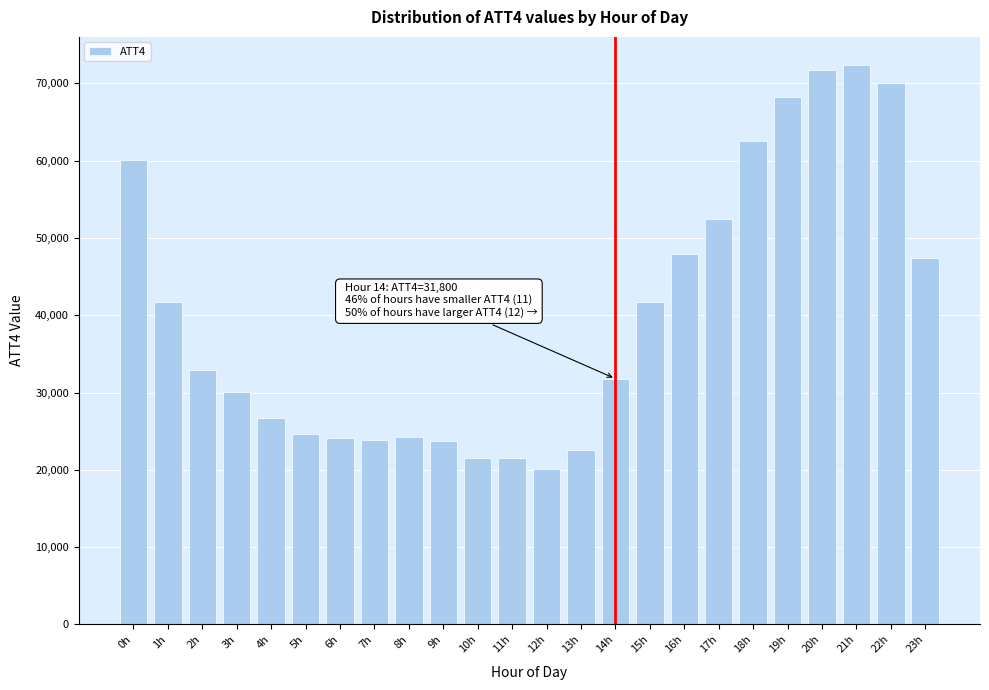

What is the average value?

40175